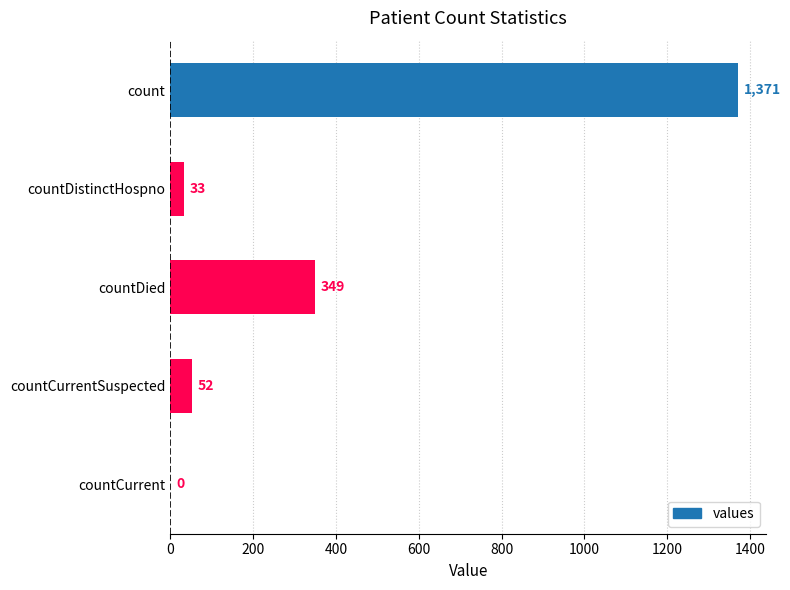

At which label is the value closest to 685?

countDied